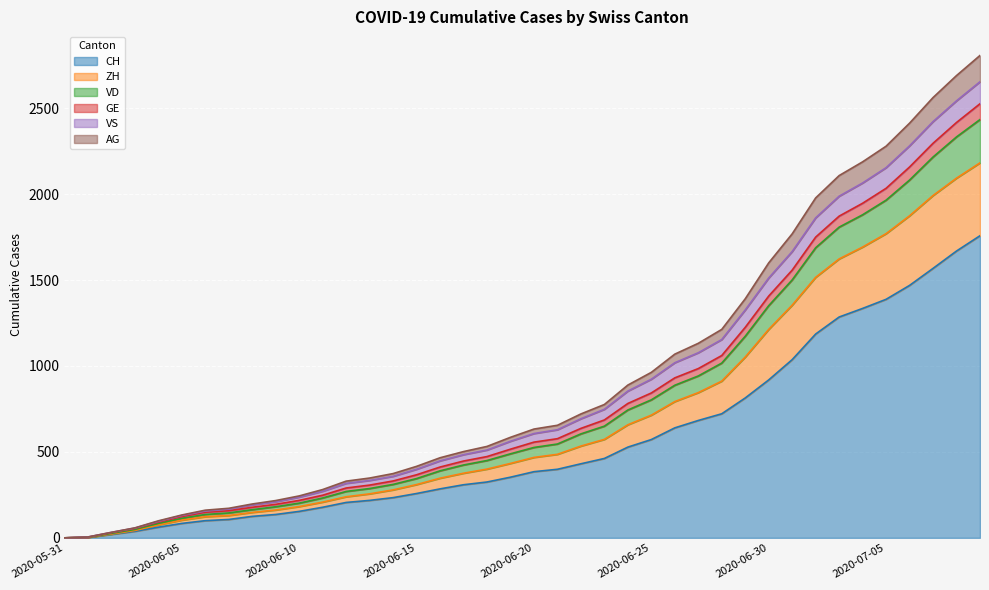

Which category has the lowest value across all series?

2020-05-31